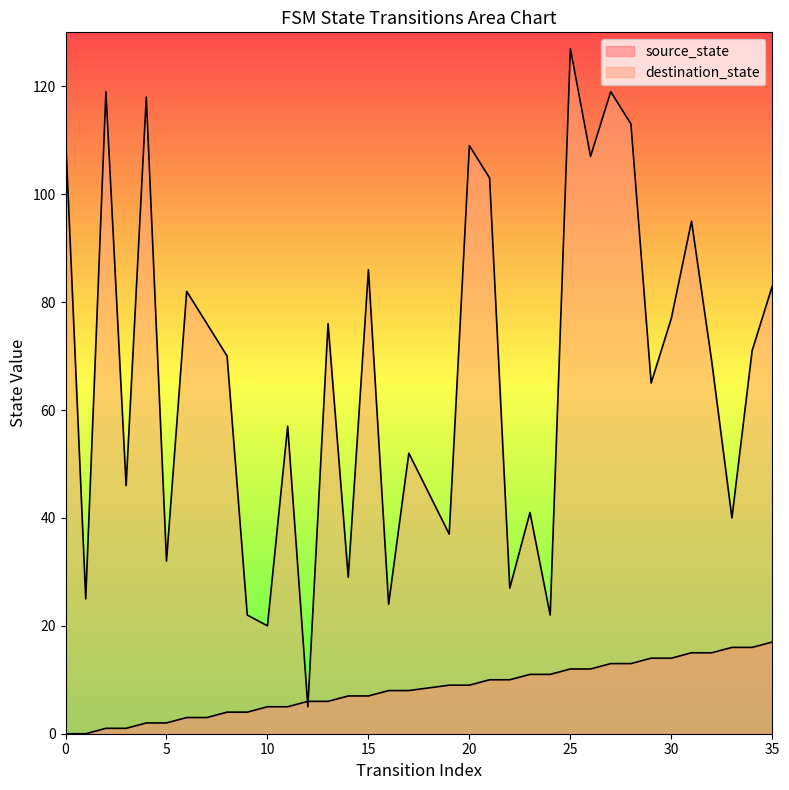

What is the total value across all series at 1?

25